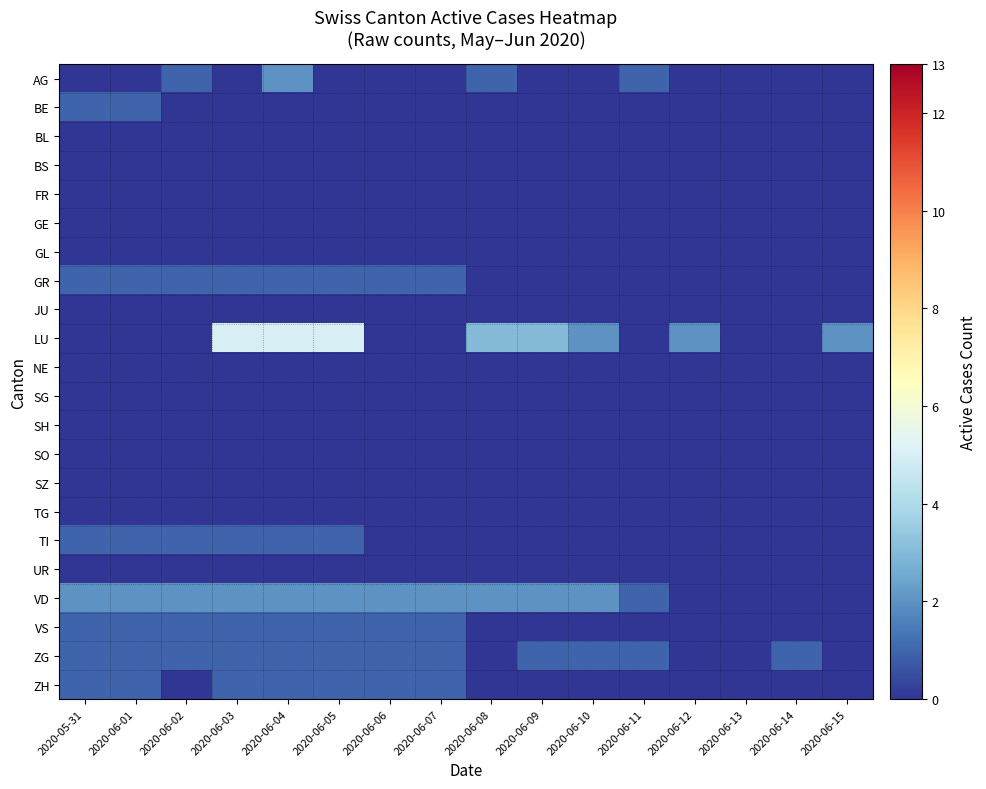

What is the total value across all series at 2020-06-07?

6